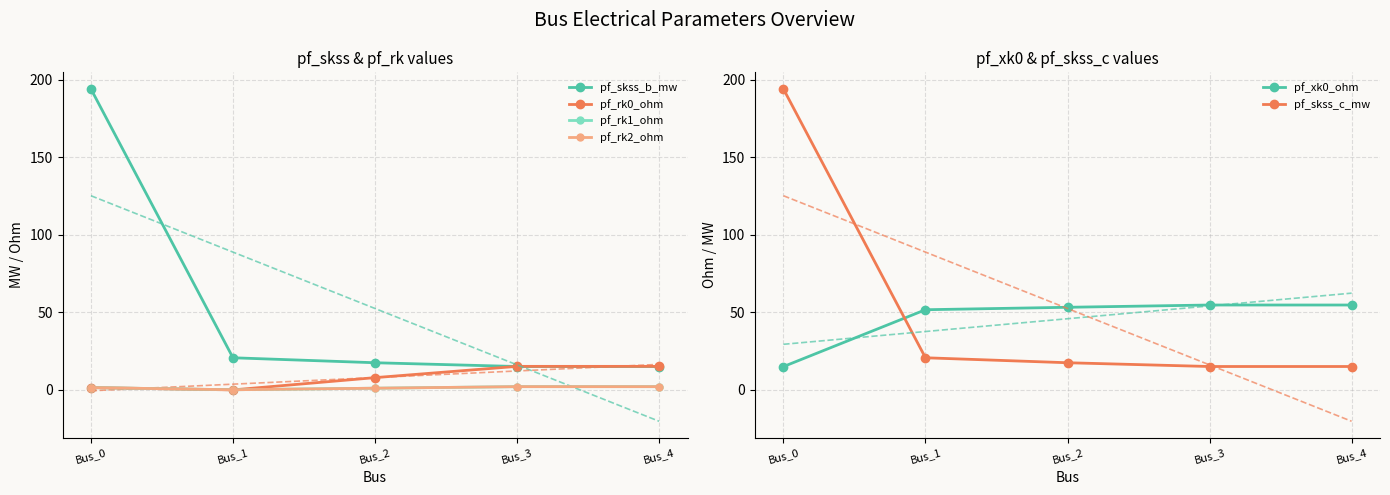

Which series has the largest total across all categories?

pf_skss_b_mw